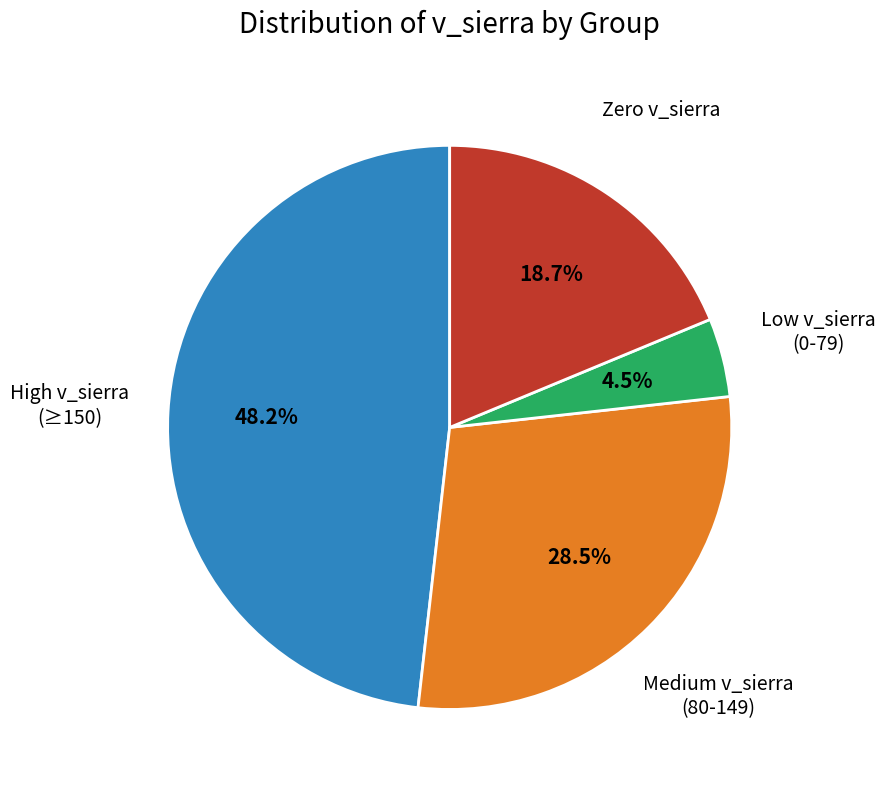

Is there any slice that represents more than half of the pie?

No